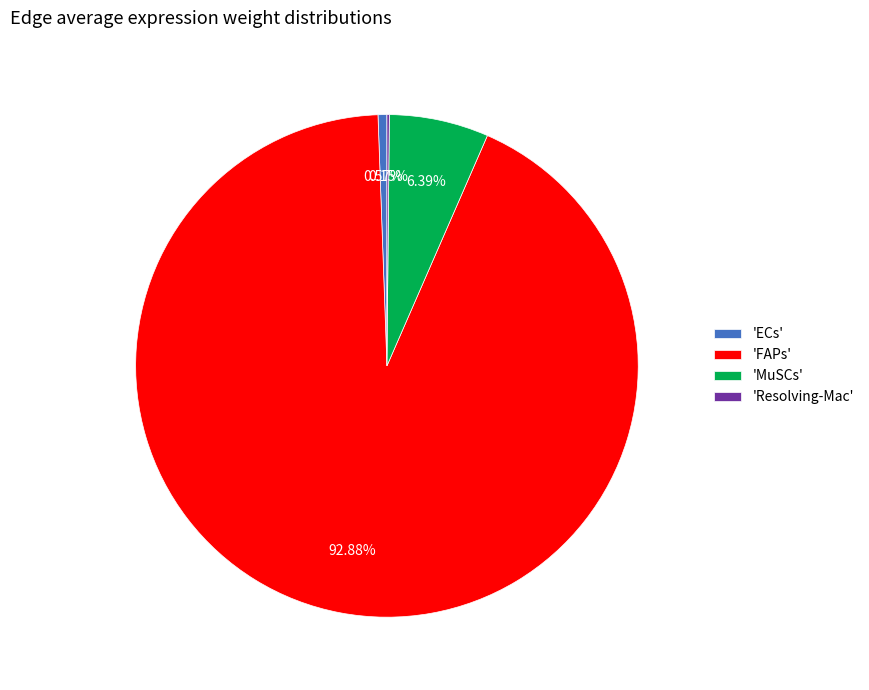

Which category has the biggest portion of the pie?

'FAPs'